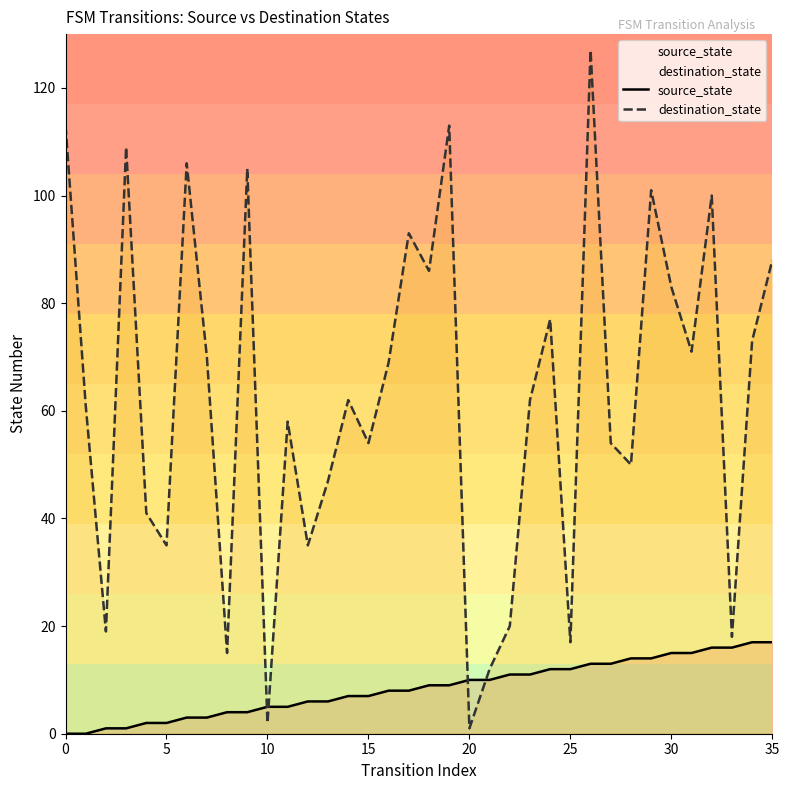

What is the sum of all destination_state values?

2247